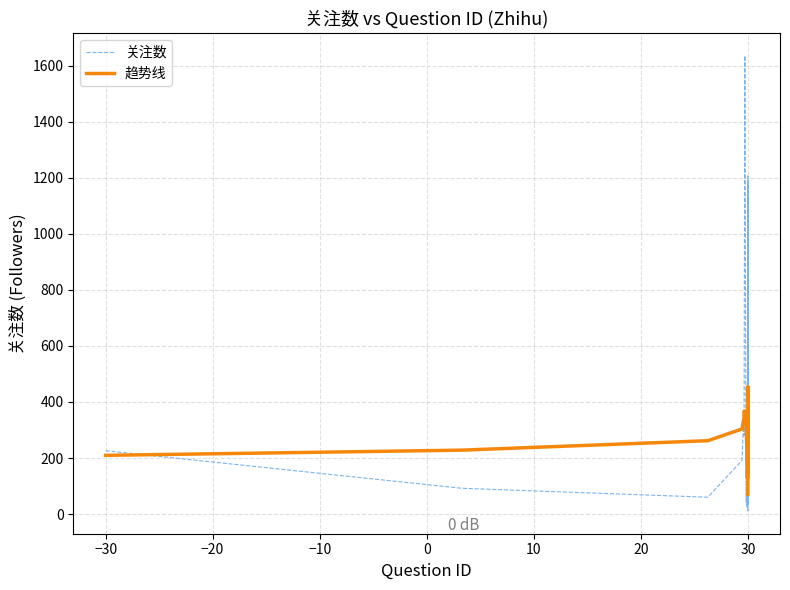

List the series in order of their peak value, lowest first.

趋势线, 关注数